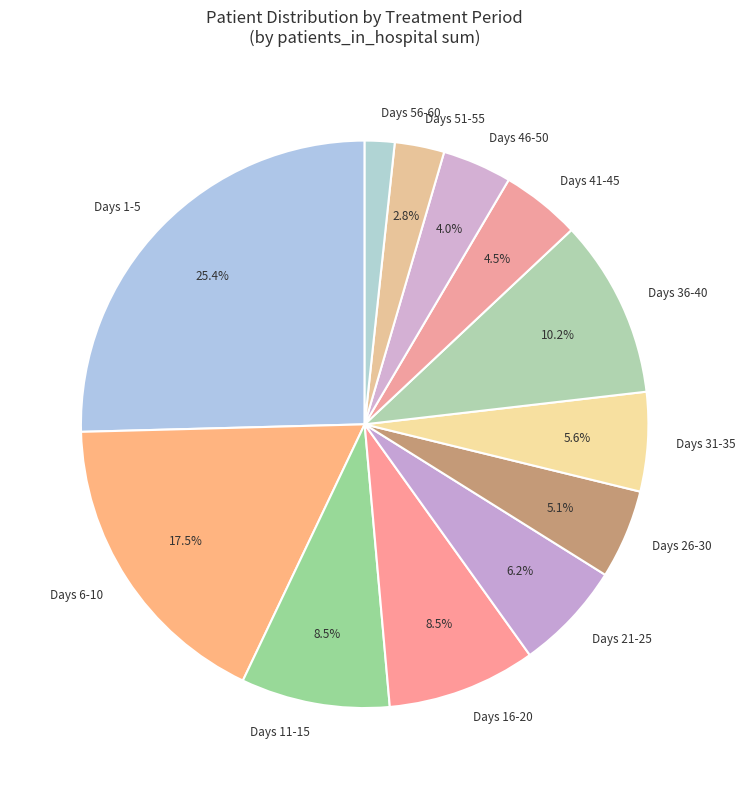

What is the smallest slice in the pie chart?

Days 56-60